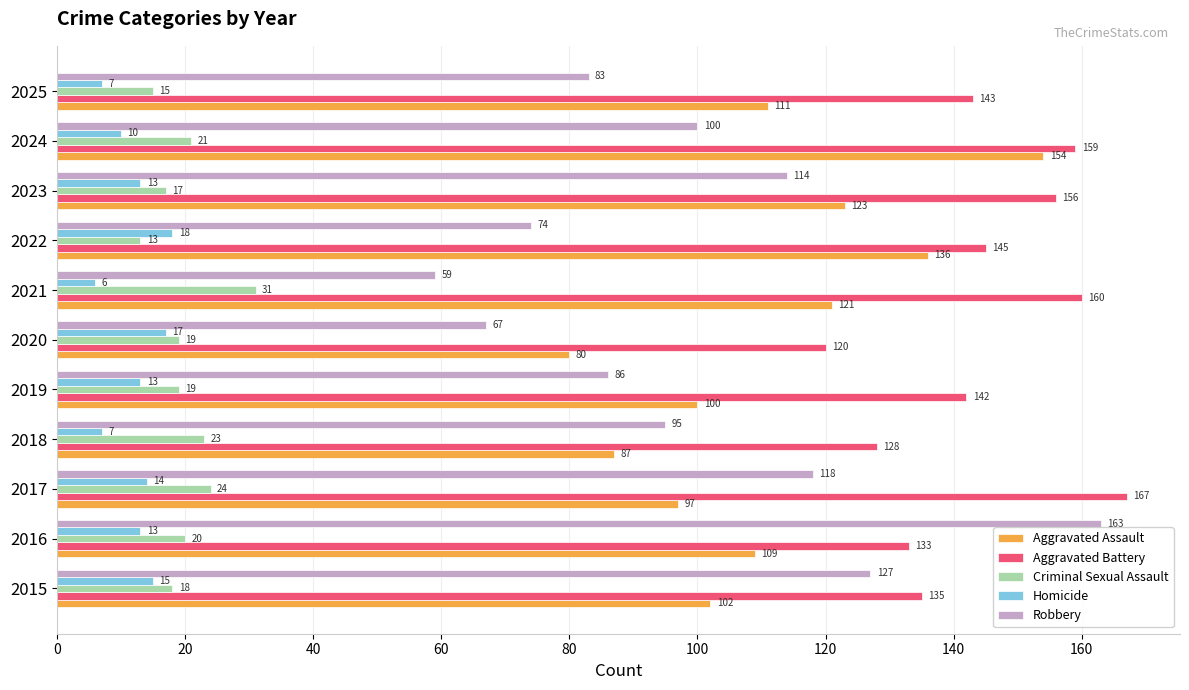

True or false: Criminal Sexual Assault has a value of 17 at 2023.

True